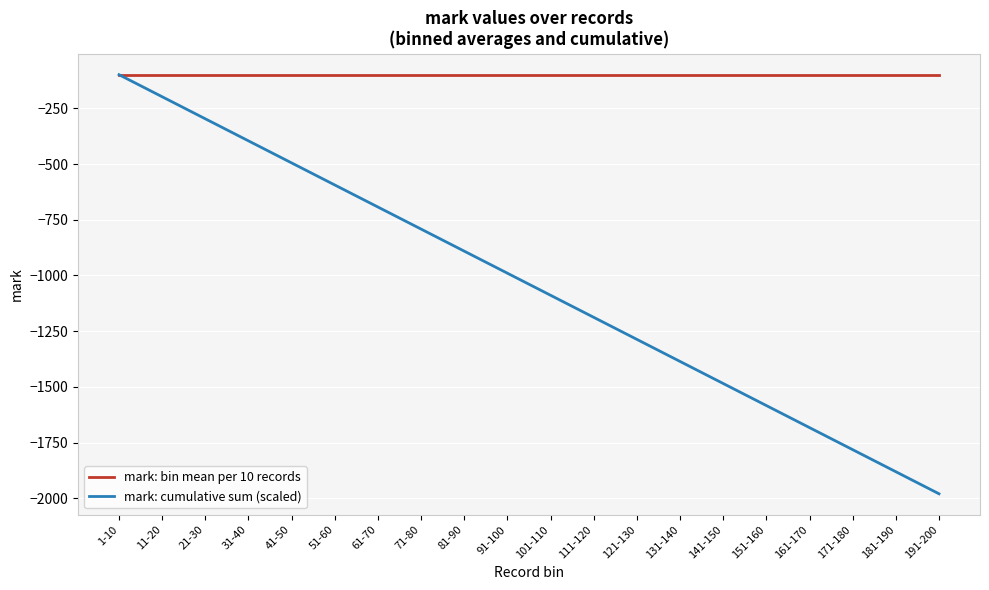

At which label does mark: cumulative sum (scaled) first exceed -990?

1-10